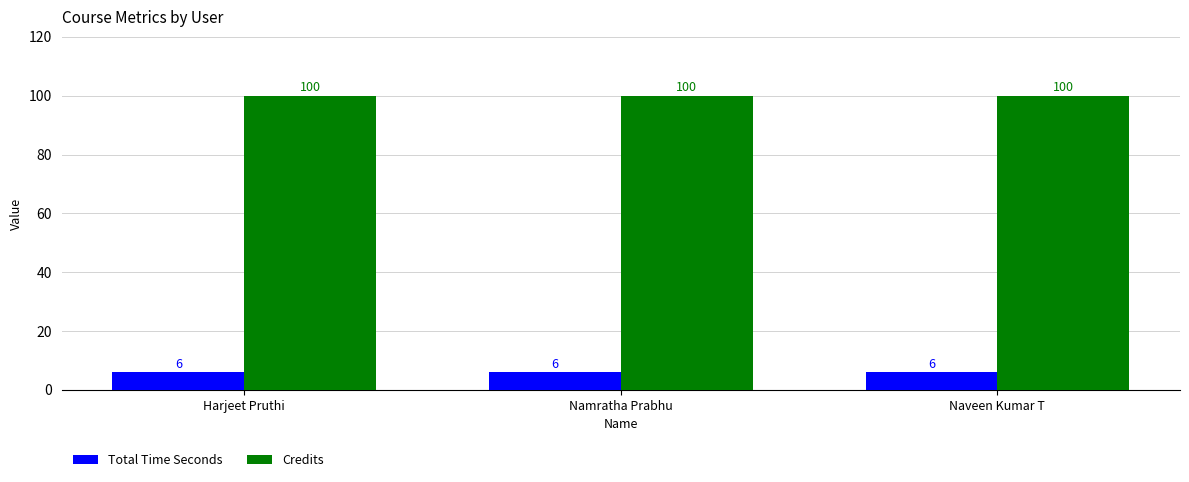

Read the Credits value at Namratha Prabhu.

100